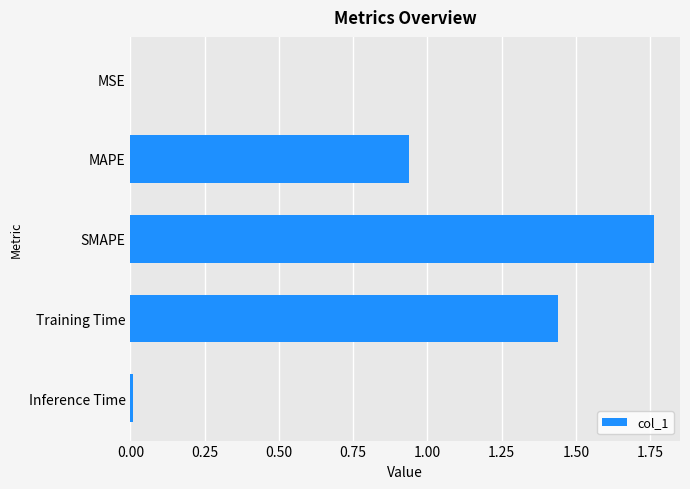

Is it true that the value at MSE is 0.0?

True